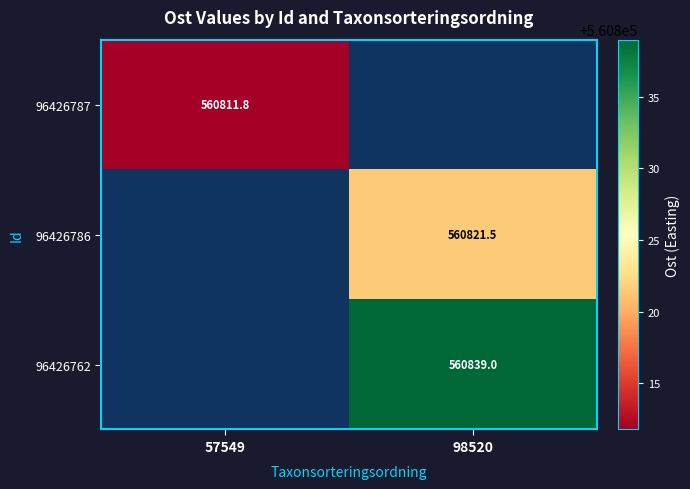

Count the number of data series in this chart.

3